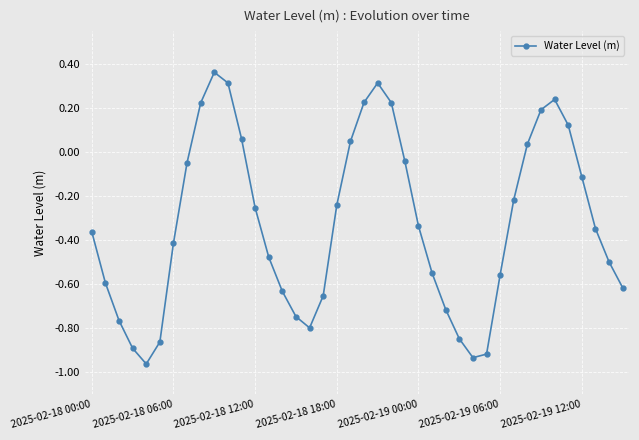

How many interior local valleys (lower than both neighbors) does the data have?

3